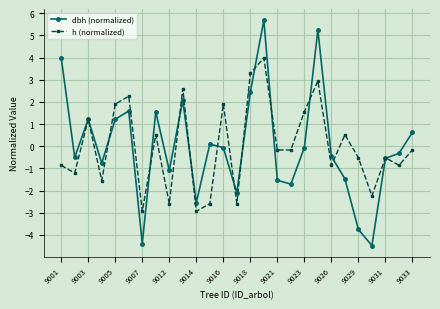

List the series in order of their peak value, lowest first.

h (normalized), dbh (normalized)